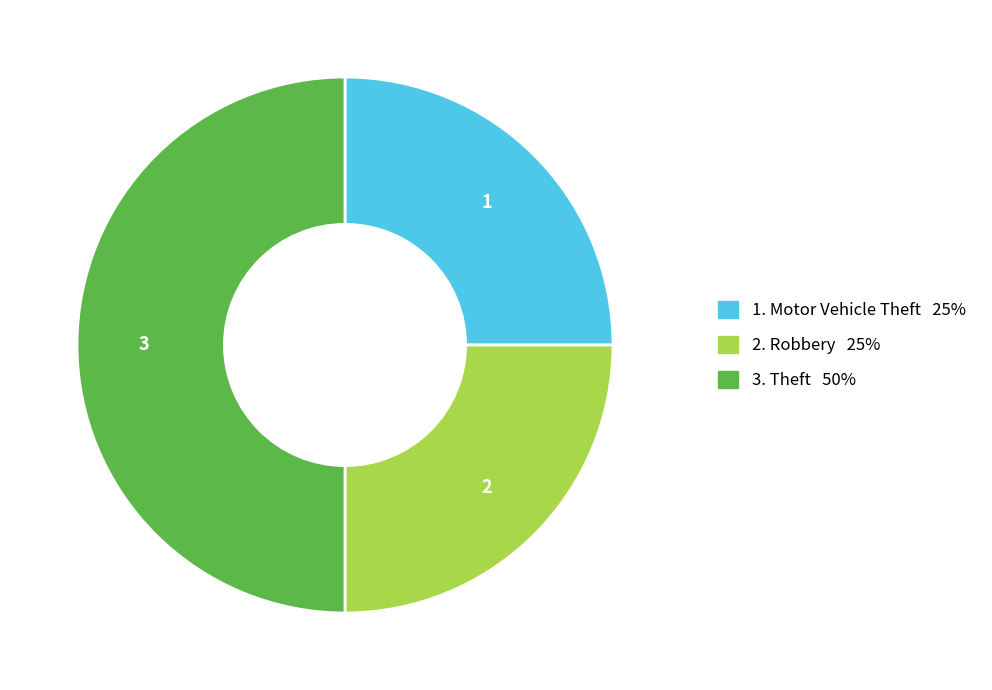

How many segments does this pie chart have?

3